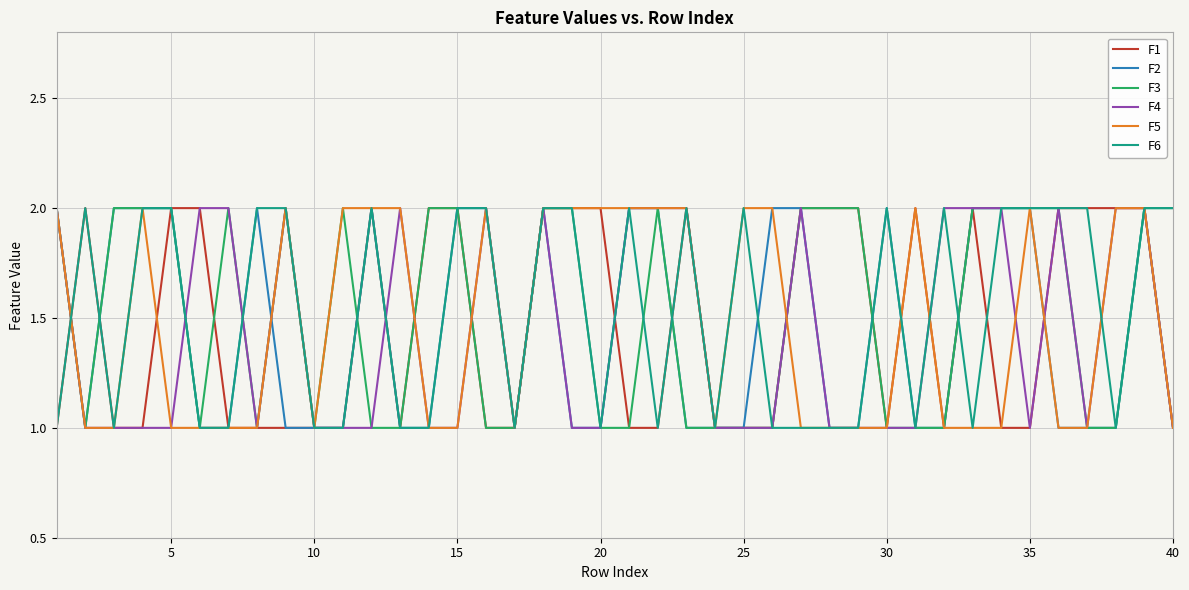

What are all the series names shown in the legend?

F1, F2, F3, F4, F5, F6